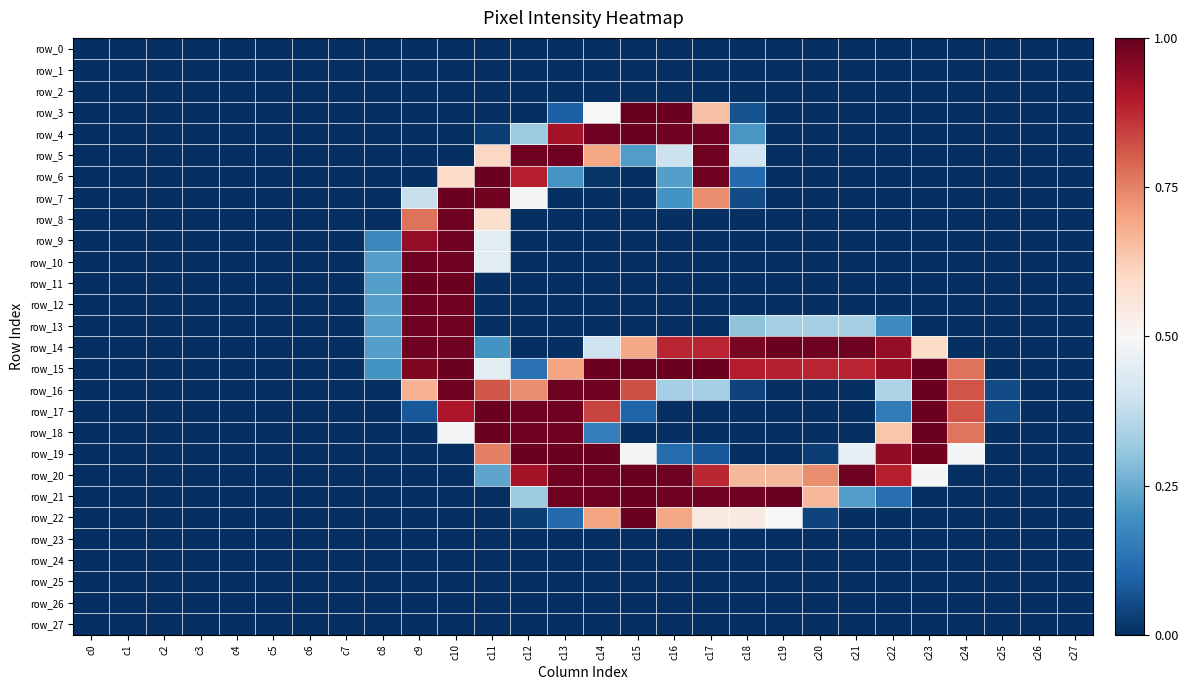

Where is row_24 nearest to the value 0?

c0